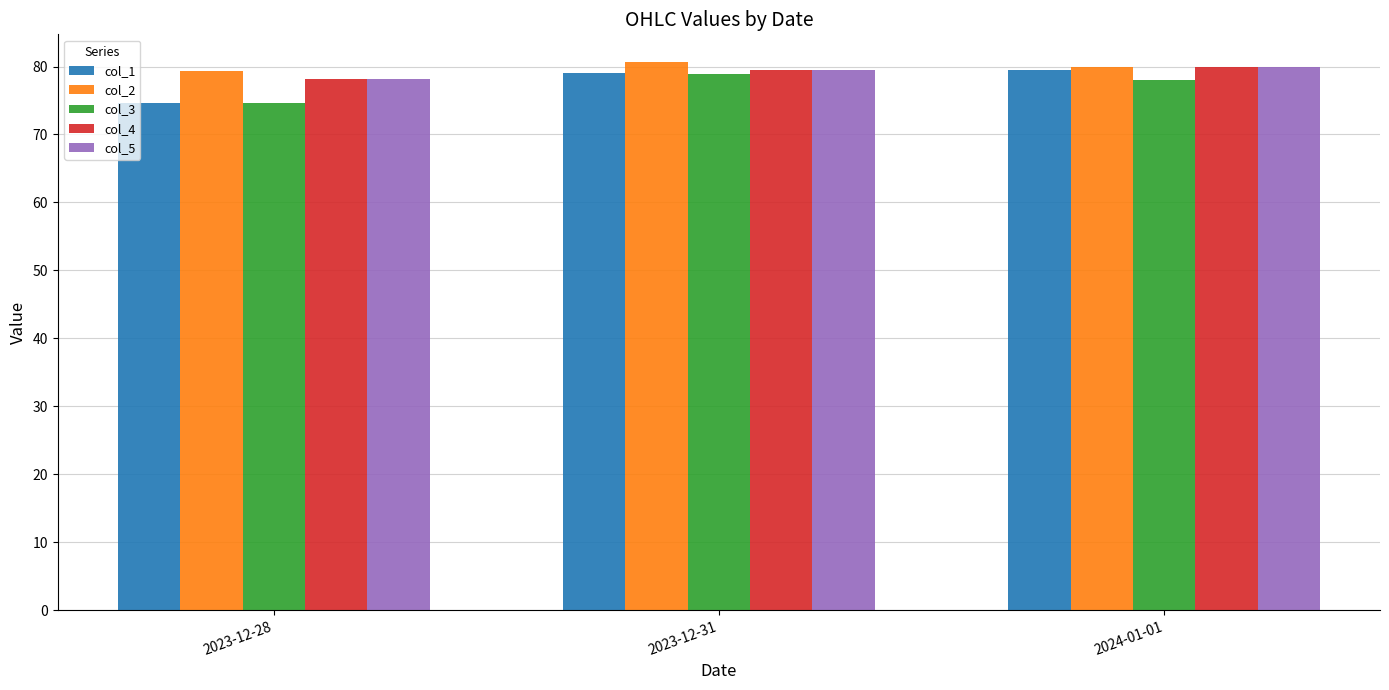

The value of col_1 at 2023-12-28 is 124.9. True or false?

False